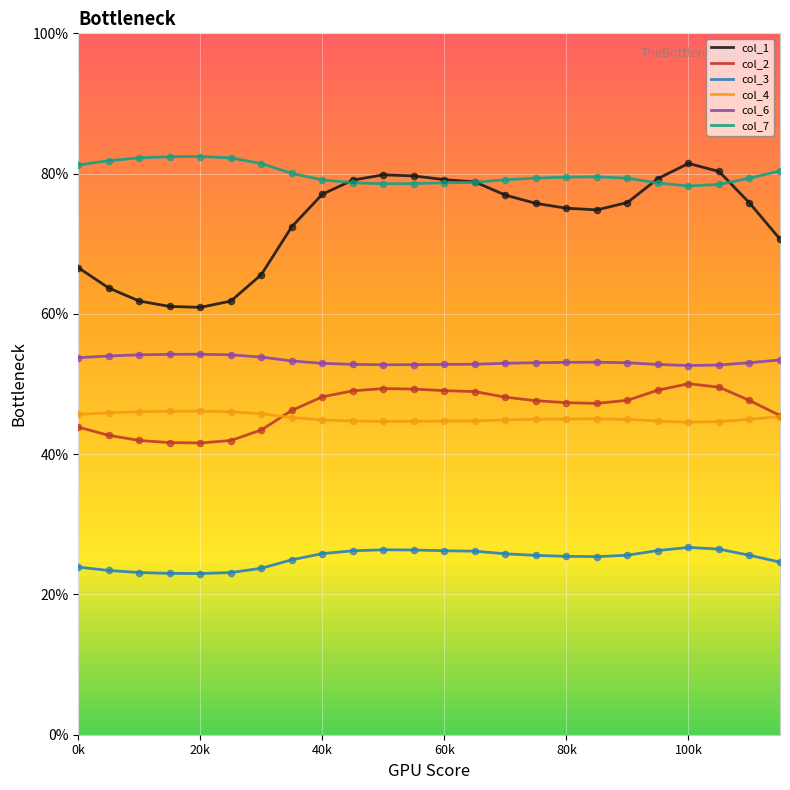

What are all the series names shown in the legend?

col_1, col_2, col_3, col_4, col_6, col_7